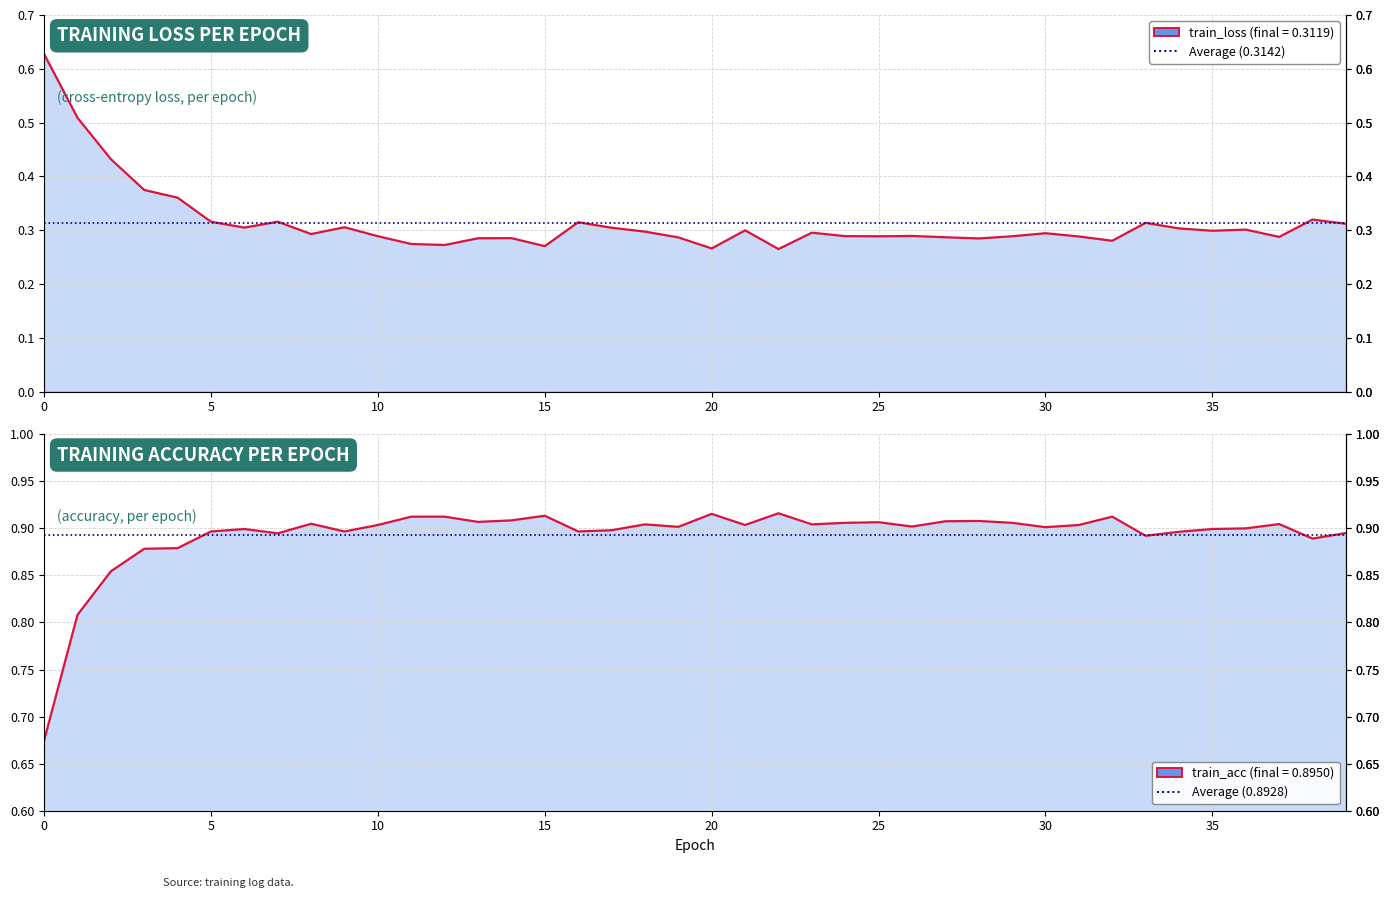

At which label does train_acc reach its peak?

22